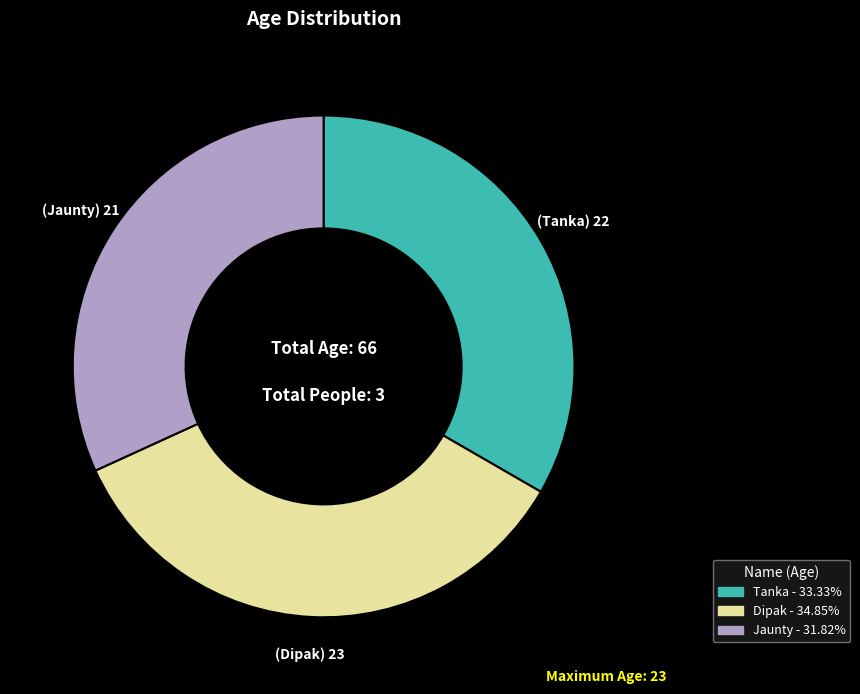

True or false: Tanka accounts for 19% of the total.

False